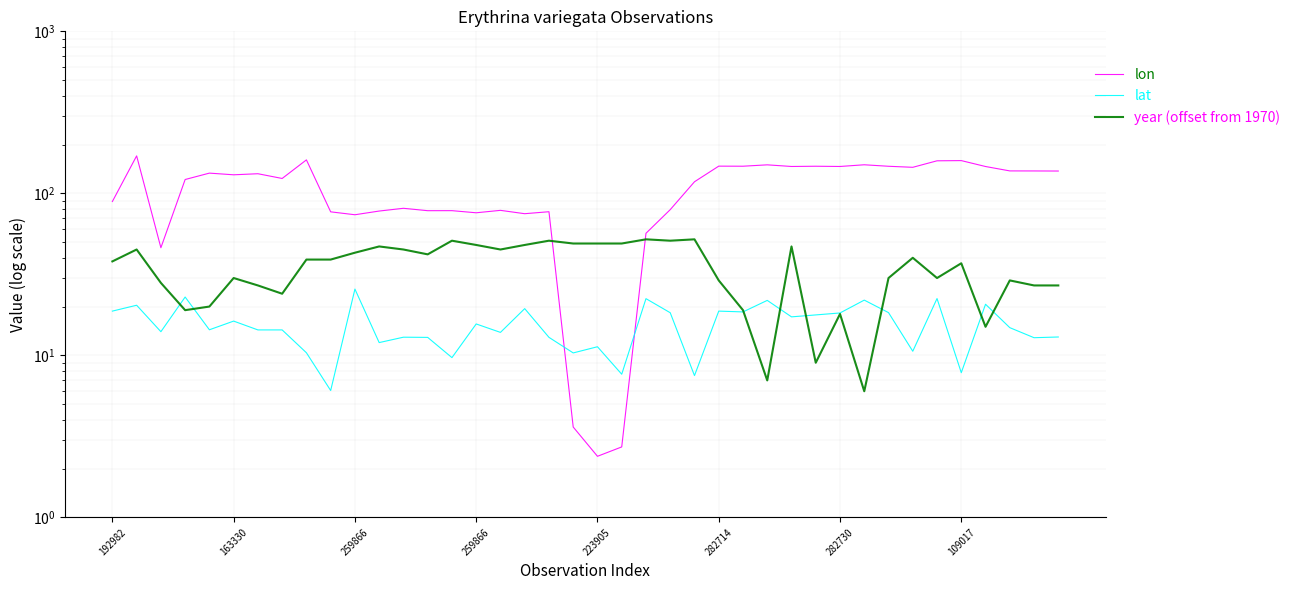

Which series has the largest total across all categories?

lon